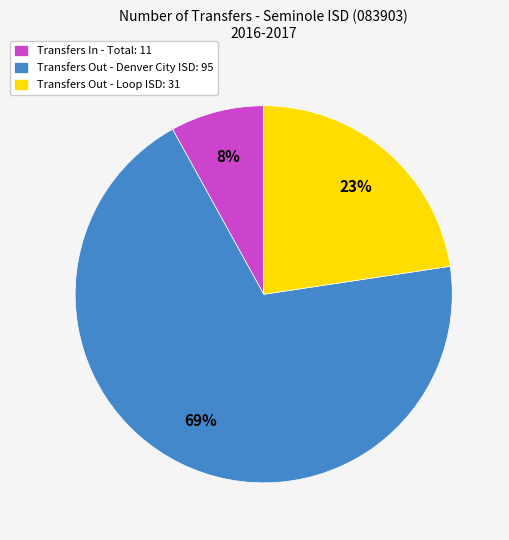

Between Transfers Out - Loop ISD: 31 and Transfers In - Total: 11, which is larger?

Transfers Out - Loop ISD: 31